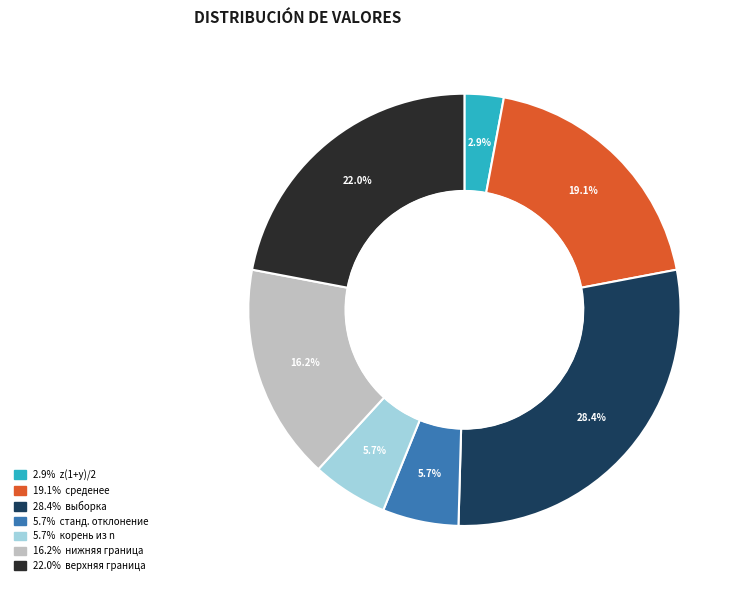

Is there a majority slice in this chart?

No